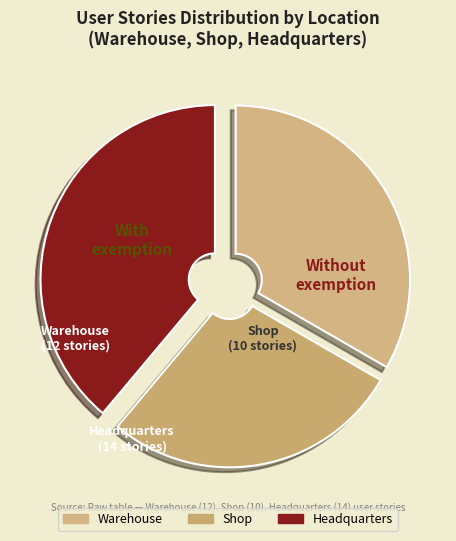

True or false: Shop accounts for 19% of the total.

False